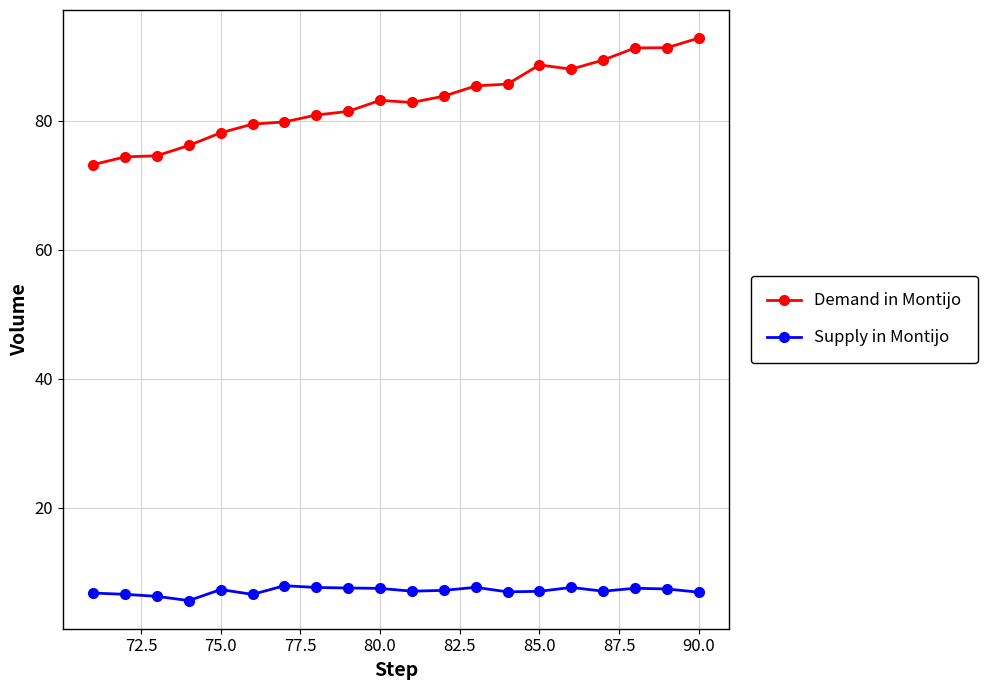

The value of Demand in Montijo at 80.0 is 83.1. True or false?

True